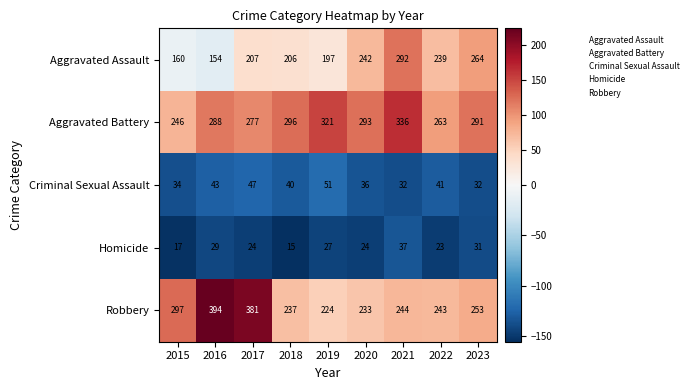

How many data points in Aggravated Battery are less than 291?

4